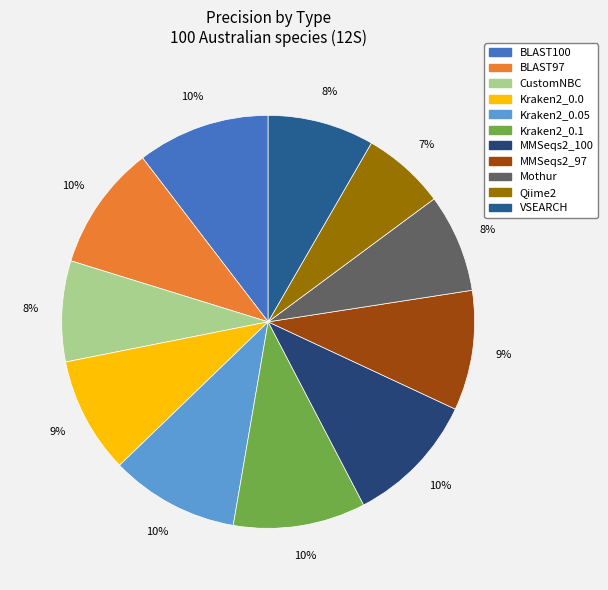

To the nearest percent, what is the average slice percentage?

9%